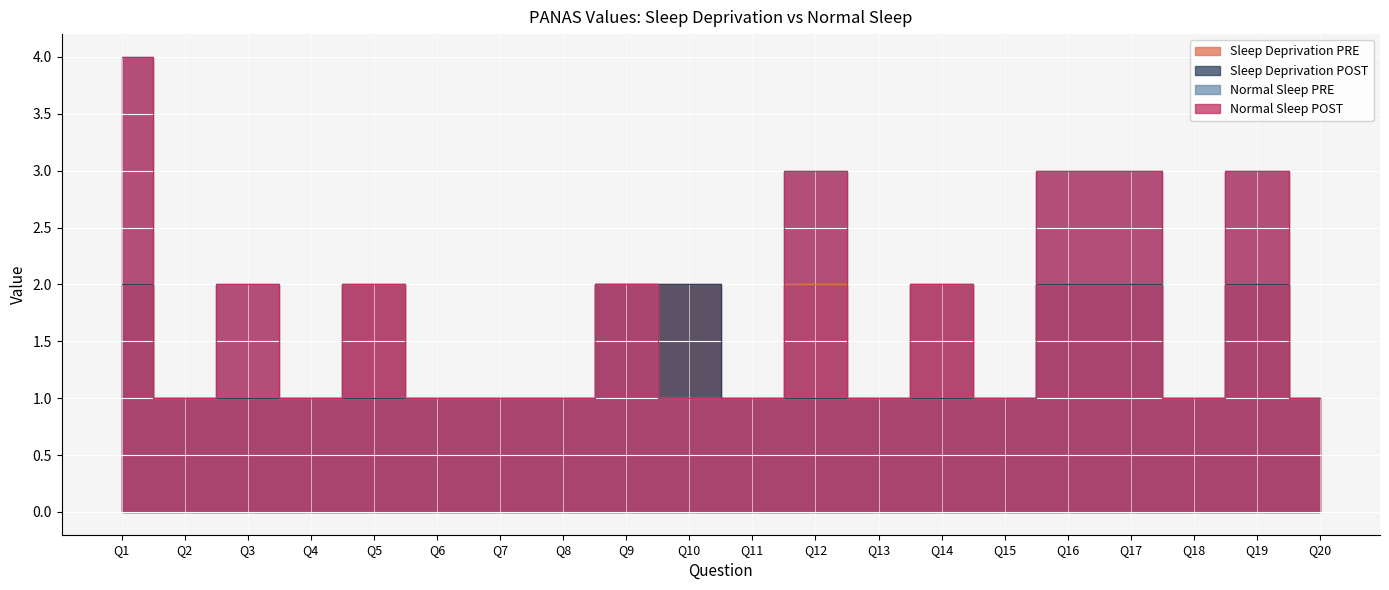

Reading right to left, list all the values displayed in this chart.

Sleep Deprivation PRE: Q20=1	Q19=2	Q18=1	Q17=2	Q16=2	Q15=1	Q14=2	Q13=1	Q12=2	Q11=1	Q10=2	Q9=2	Q8=1	Q7=1	Q6=1	Q5=2	Q4=1	Q3=1	Q2=1	Q1=2
Sleep Deprivation POST: Q20=1	Q19=2	Q18=1	Q17=2	Q16=2	Q15=1	Q14=1	Q13=1	Q12=1	Q11=1	Q10=2	Q9=2	Q8=1	Q7=1	Q6=1	Q5=1	Q4=1	Q3=1	Q2=1	Q1=2
Normal Sleep PRE: Q20=1	Q19=3	Q18=1	Q17=3	Q16=3	Q15=1	Q14=2	Q13=1	Q12=3	Q11=1	Q10=1	Q9=2	Q8=1	Q7=1	Q6=1	Q5=2	Q4=1	Q3=2	Q2=1	Q1=4
Normal Sleep POST: Q20=1	Q19=3	Q18=1	Q17=3	Q16=3	Q15=1	Q14=2	Q13=1	Q12=3	Q11=1	Q10=1	Q9=2	Q8=1	Q7=1	Q6=1	Q5=2	Q4=1	Q3=2	Q2=1	Q1=4